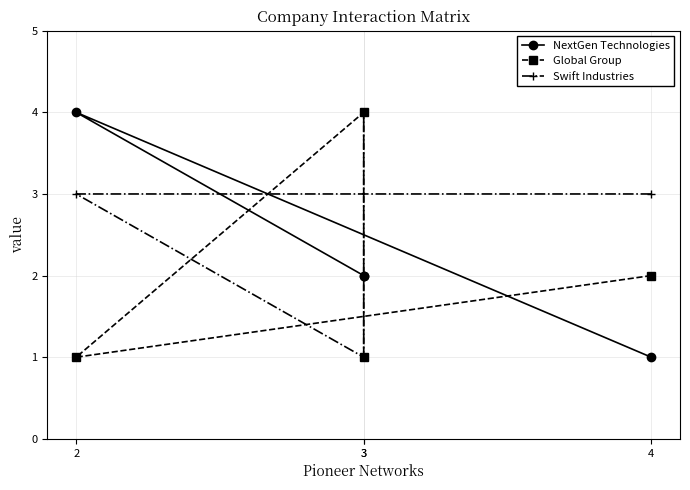

What is the label of the 2nd point from the left?

2